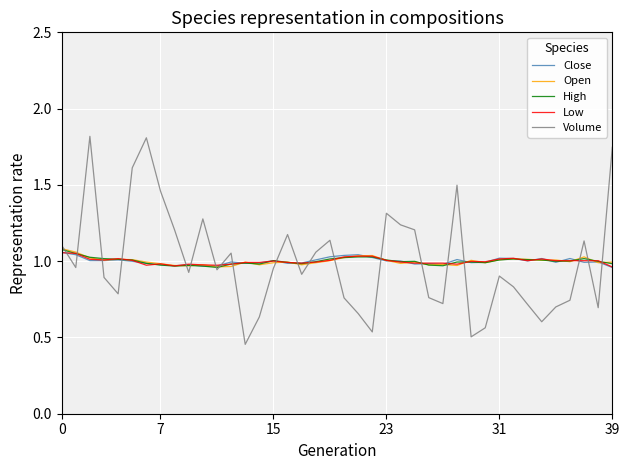

What is the greatest value displayed?

1.8